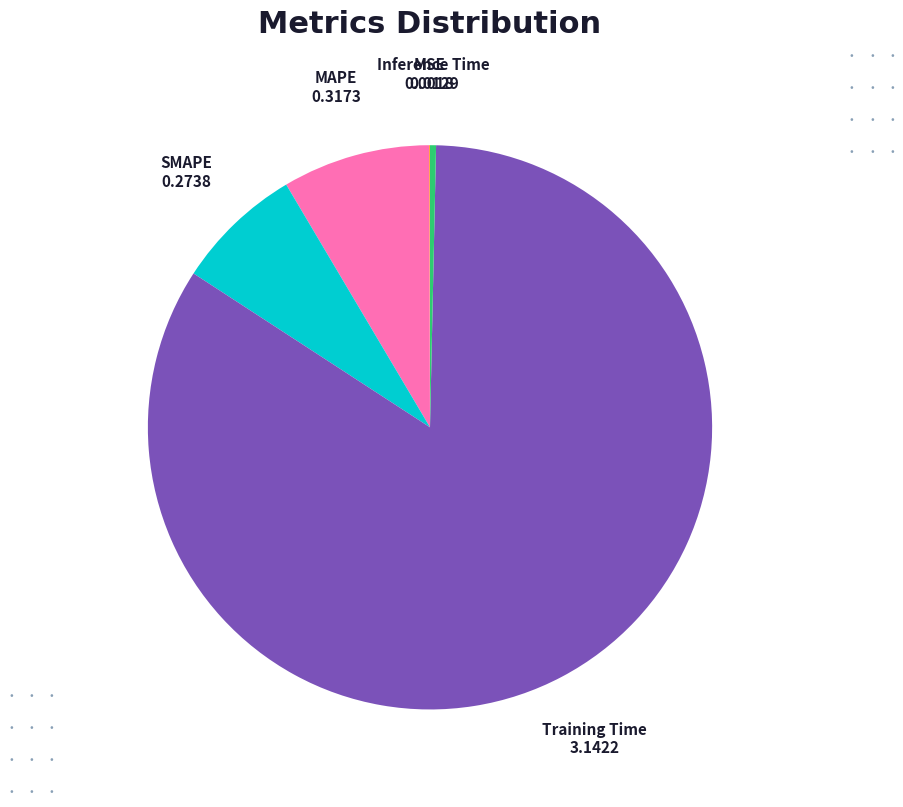

Which slice is the largest?

Training Time